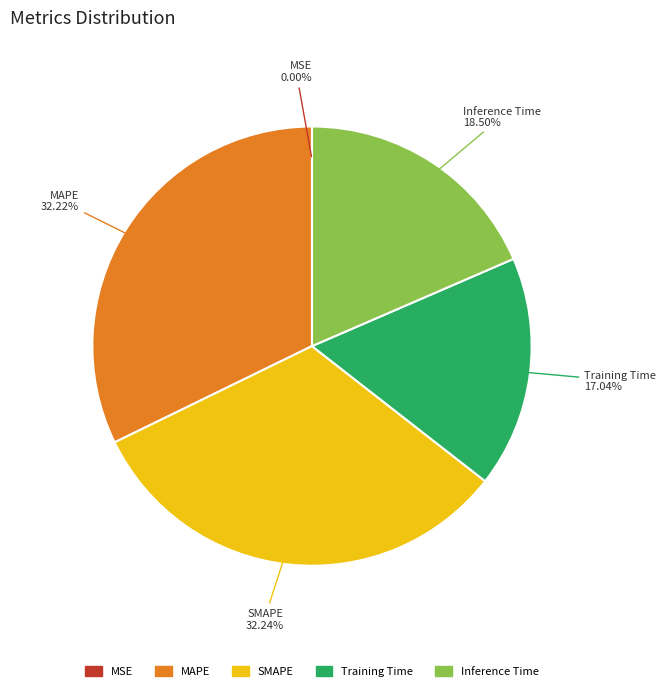

Do Inference Time and SMAPE together represent more than half of the pie?

Yes